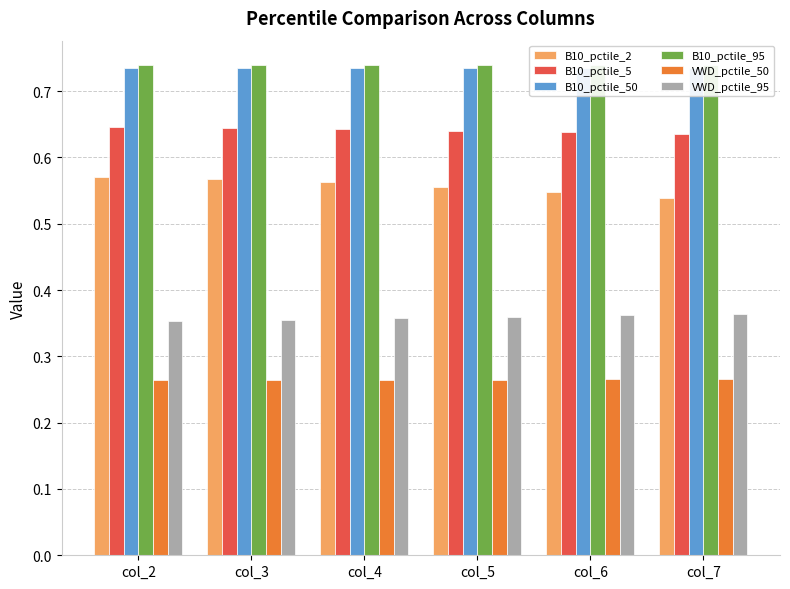

Are the bars horizontal?

No